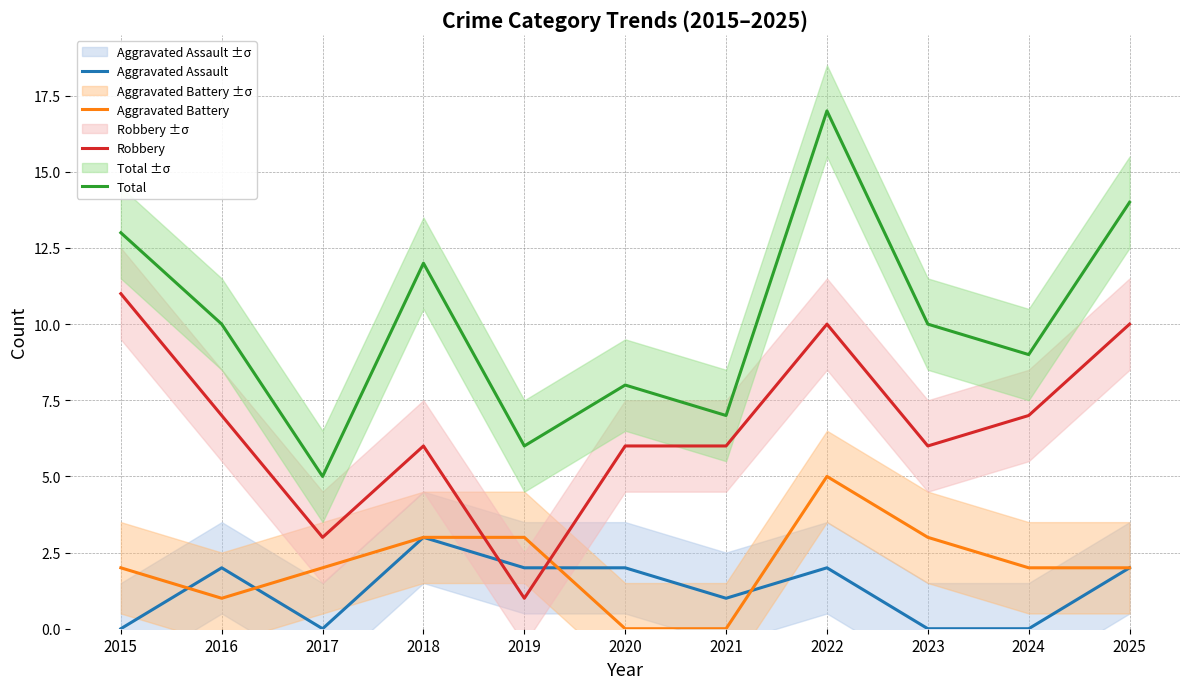

Read the Aggravated Battery value at 2022.

5